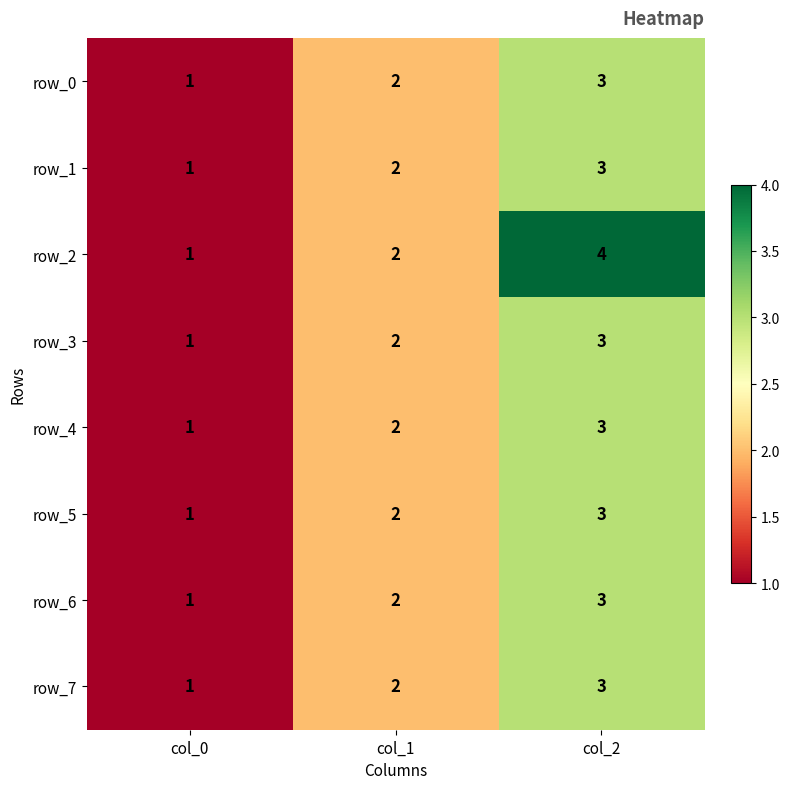

What is the difference between the row_0 values at col_0 and col_2?

2